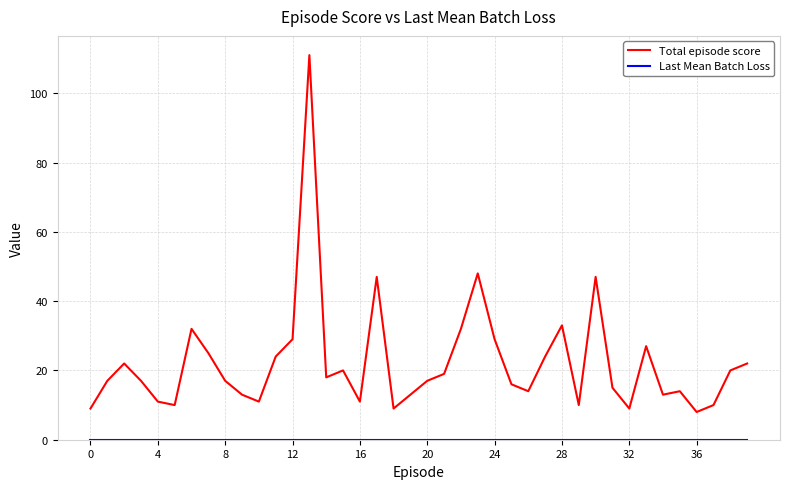

What is the maximum value shown in the chart?

111